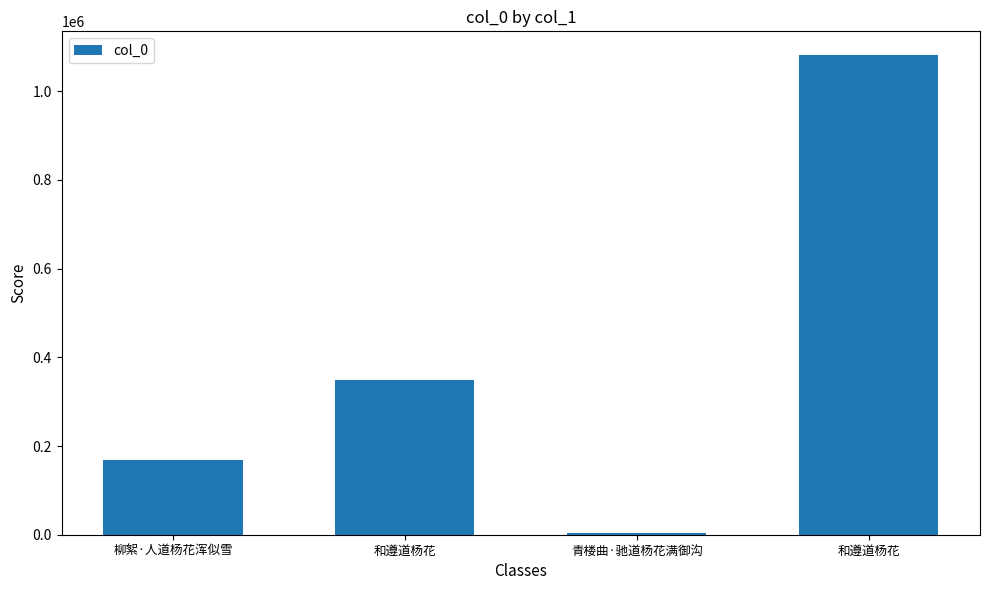

How many values are below 349168?

2